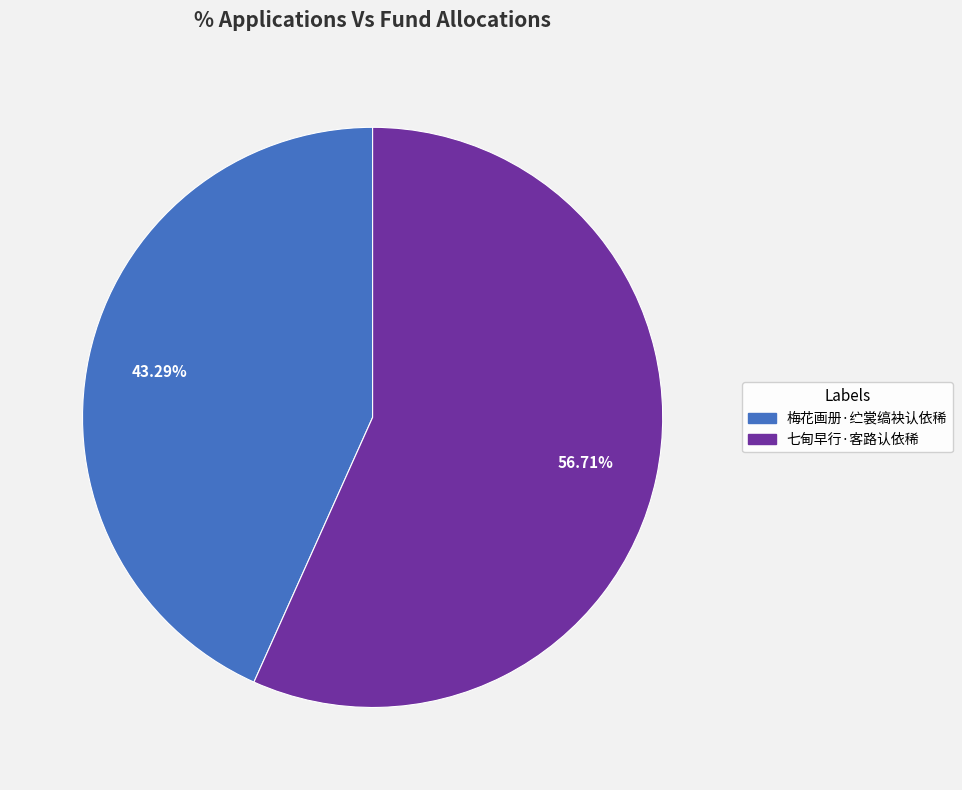

Count the number of slices in the pie.

2